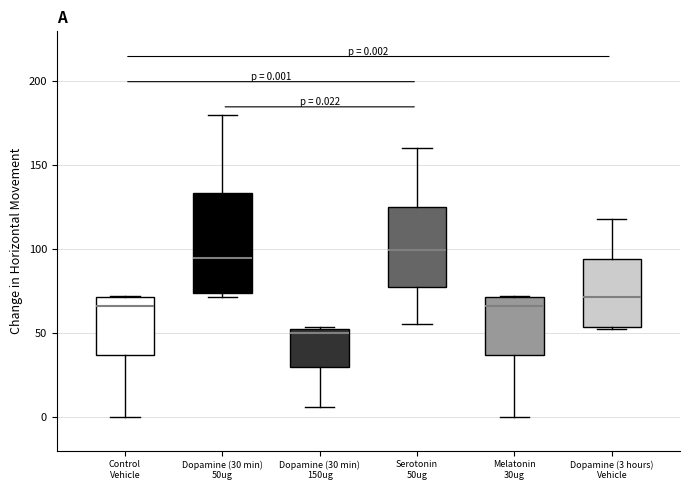

Which box has the lowest median line?

Dopamine (30 min) 150ug